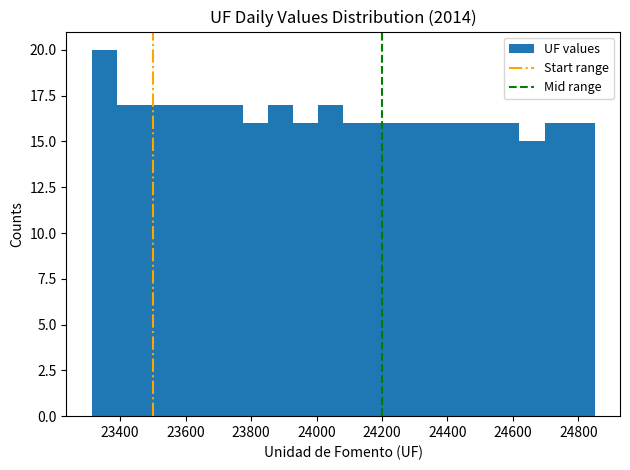

Read against the x-axis, roughly where is the centre of the tallest bar?

23360